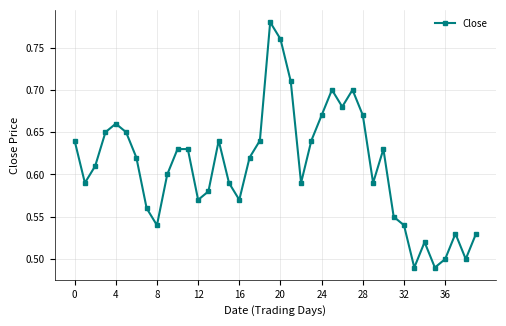

What is the difference between the second highest and minimum values?

0.3